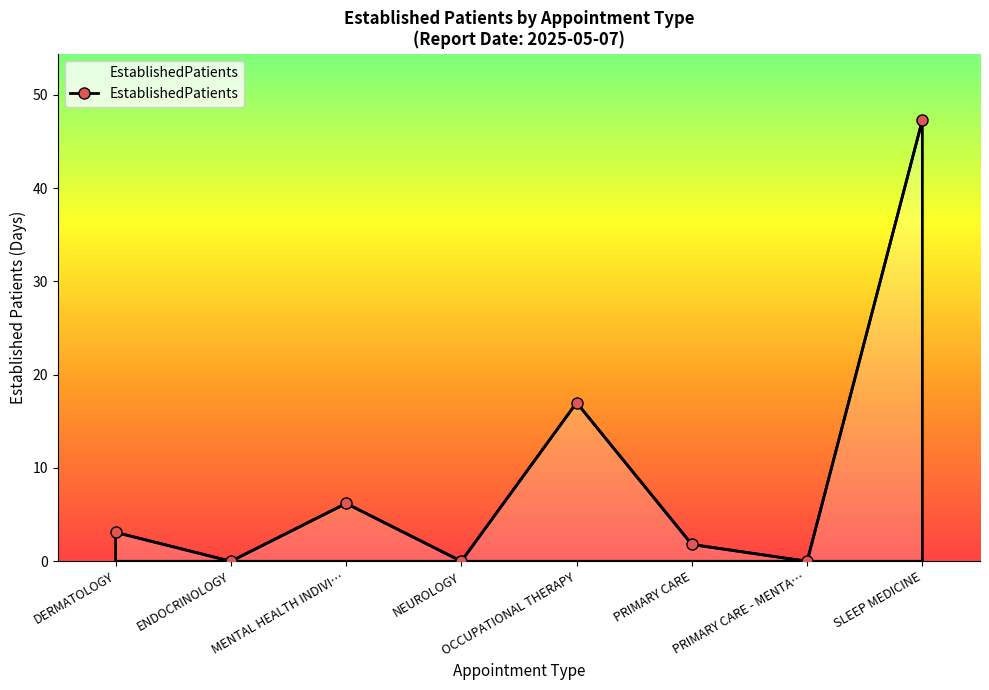

What is the maximum value shown in the chart?

47.3